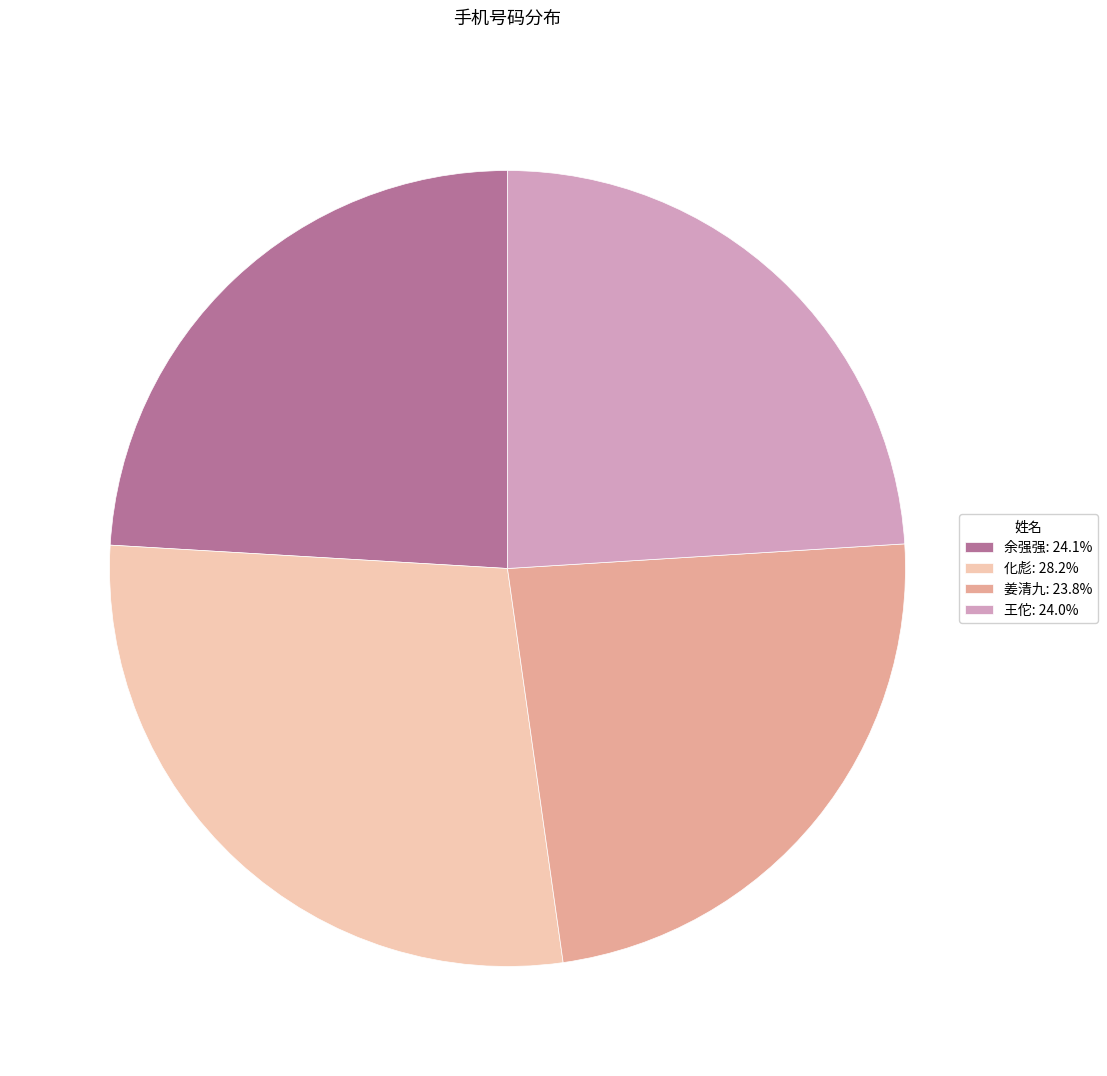

Does any single category account for the majority?

No